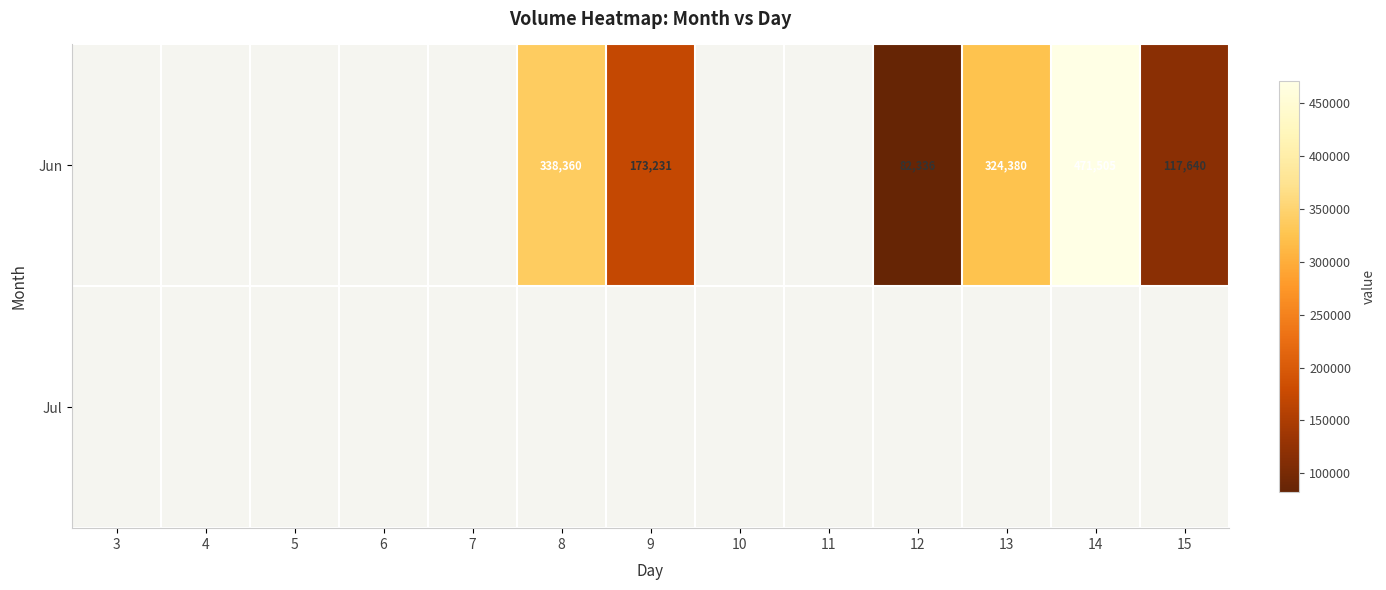

Which label corresponds to the largest value in the chart?

14